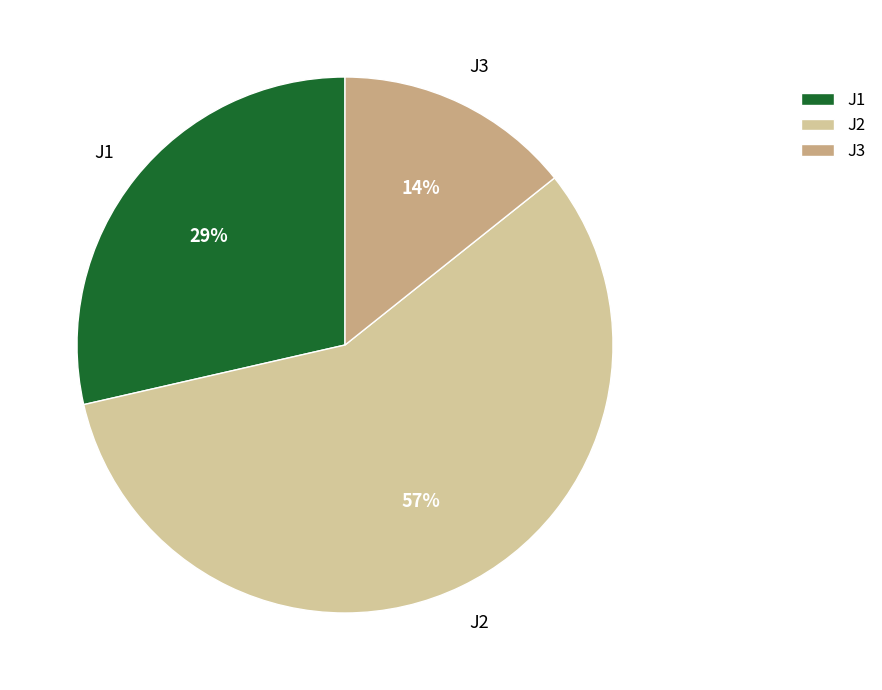

Is J2 the majority of the pie?

Yes